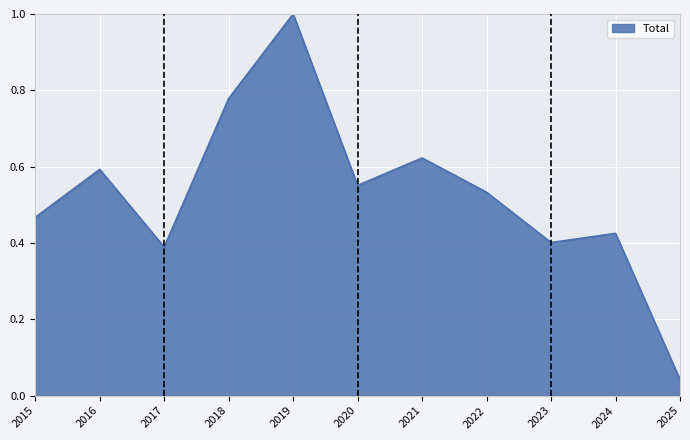

Where is the first local maximum?

2016